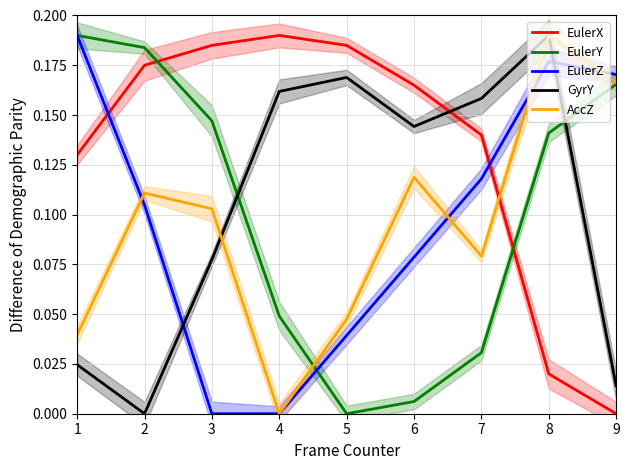

List the labels in order of EulerY value, largest first.

1, 2, 9, 3, 8, 4, 7, 6, 5